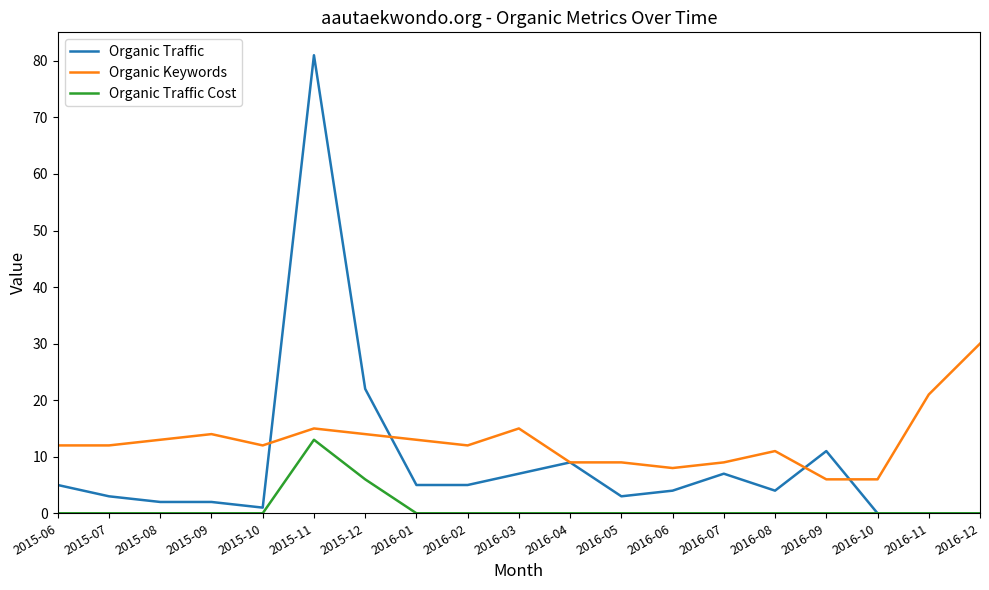

What is the sum of the Organic Keywords values at 2016-12 and 2016-06?

38